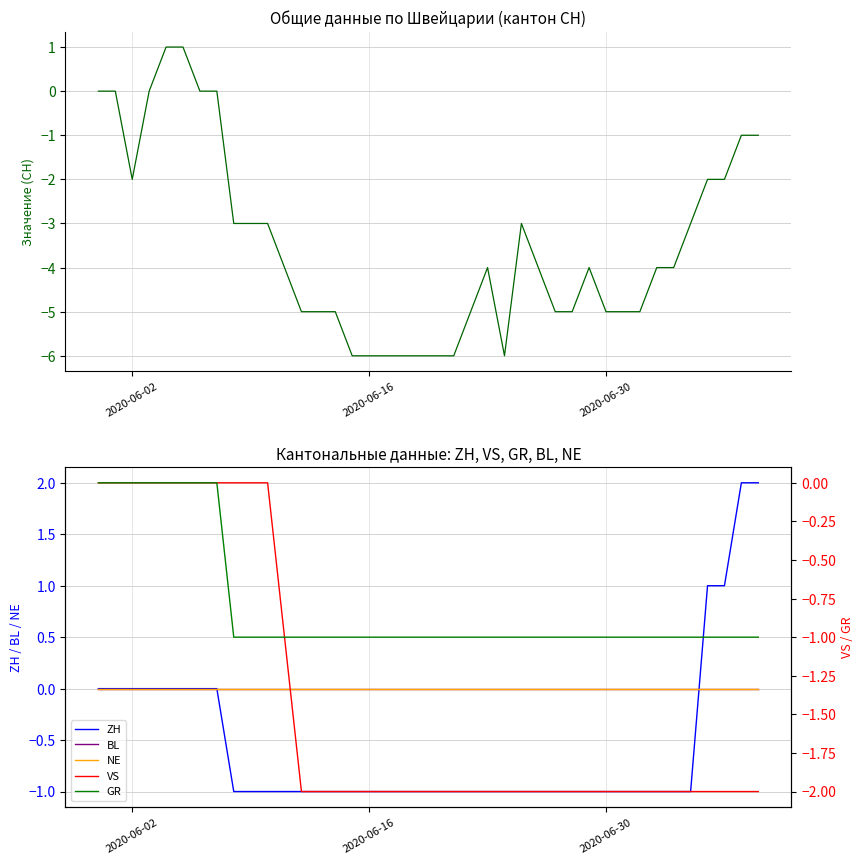

Does the chart have visible grid lines?

Yes